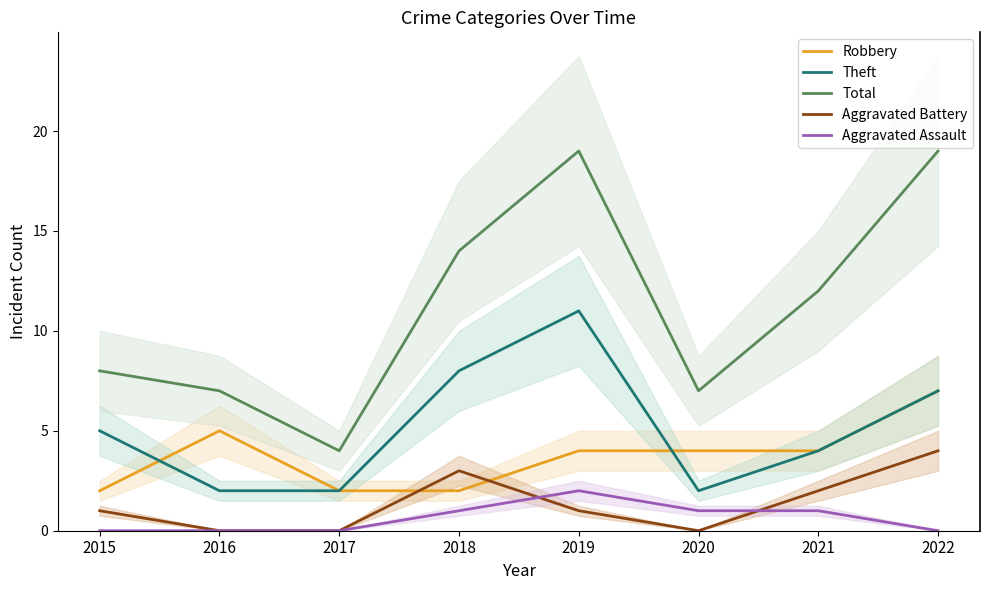

True or false: Total has a value of 4 at 2017.

True